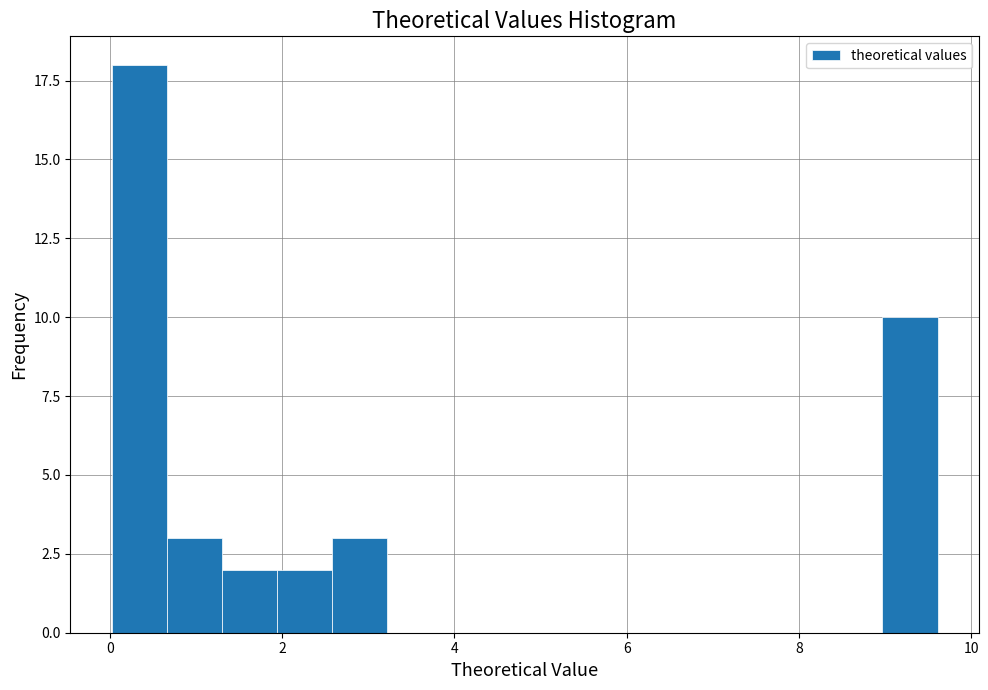

Around what value on the x-axis is the tallest bar? Give the approximate position of its centre, as read against the axis.

0.4